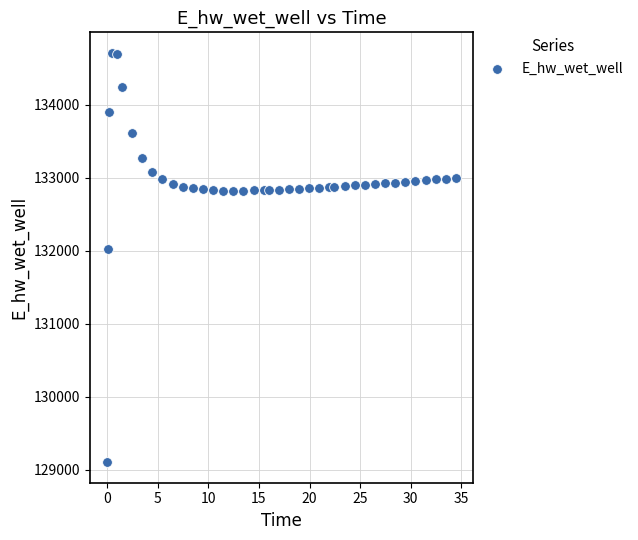

What Y value in the scatter plot is closest to 131905?

132028.0